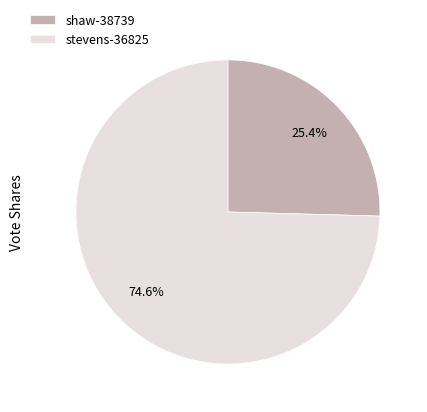

To the nearest percent, what is the difference between the largest and smallest slice percentages?

49%